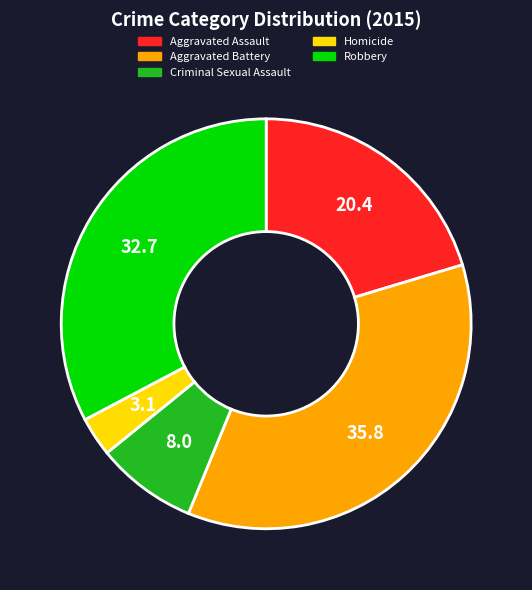

Do Homicide and Robbery together represent more than half of the pie?

No